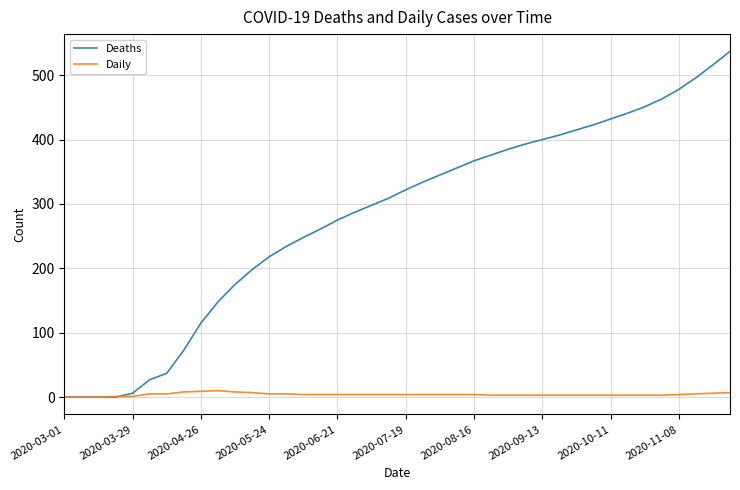

List the series in order of their overall mean, lowest first.

Daily, Deaths